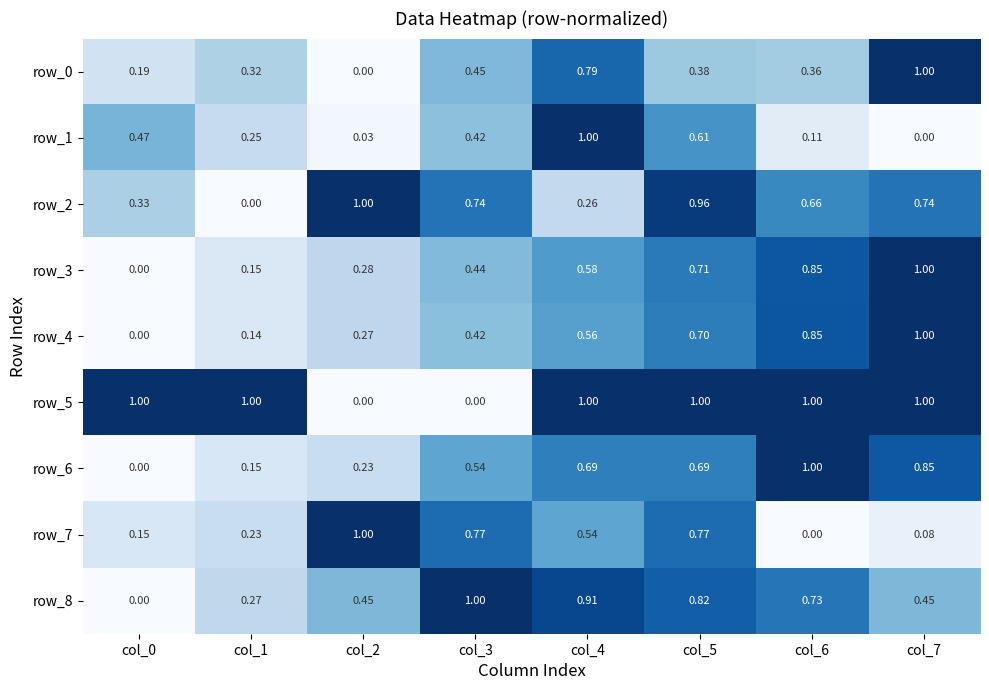

Is the value of row_7 at col_7 greater than the value of row_4 at col_7?

No